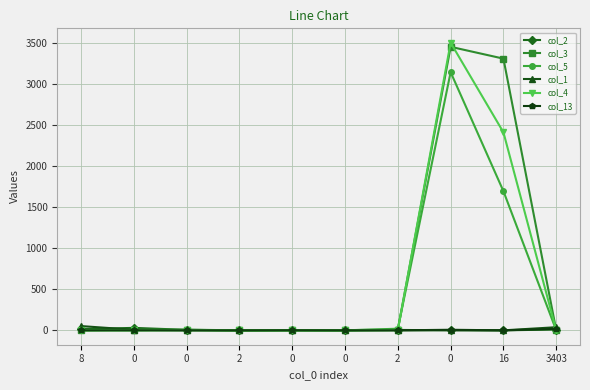

True or false: col_3 and col_2 cross at least once.

True